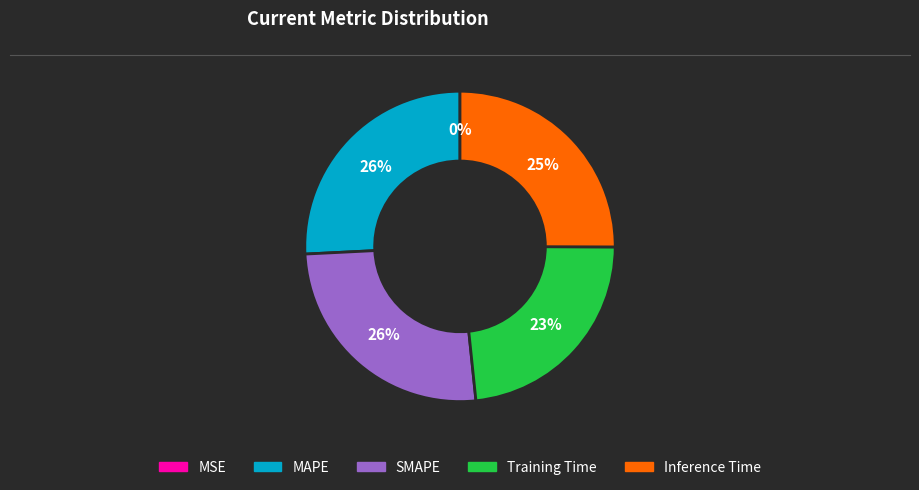

Which has a higher value, Inference Time or Training Time?

Inference Time